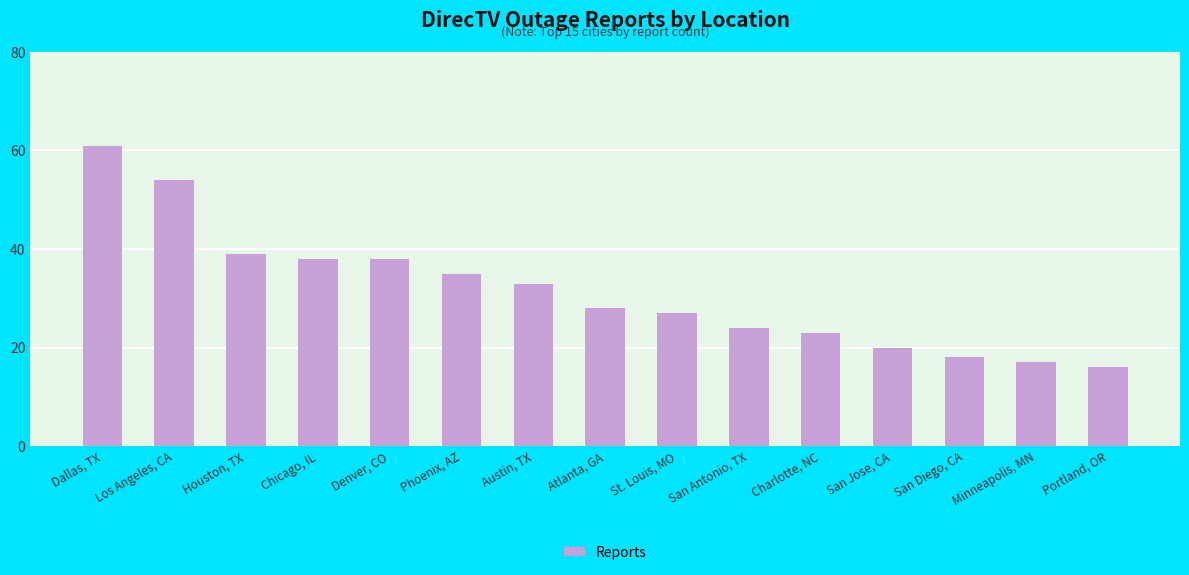

What is the greatest value displayed?

61